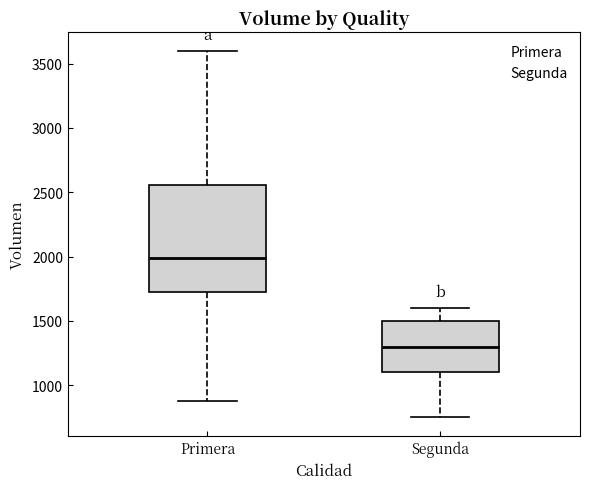

Reading left to right, transcribe this box plot: for each box, give where its median line is, the range the box spans, and where its two whiskers end, as read against the y-axis. The values are not printed on the chart, so give them approximately, as read against the axis.

Primera: median 2000, box 1750 to 2550, whiskers 900 to 3600
Segunda: median 1300, box 1100 to 1500, whiskers 750 to 1600